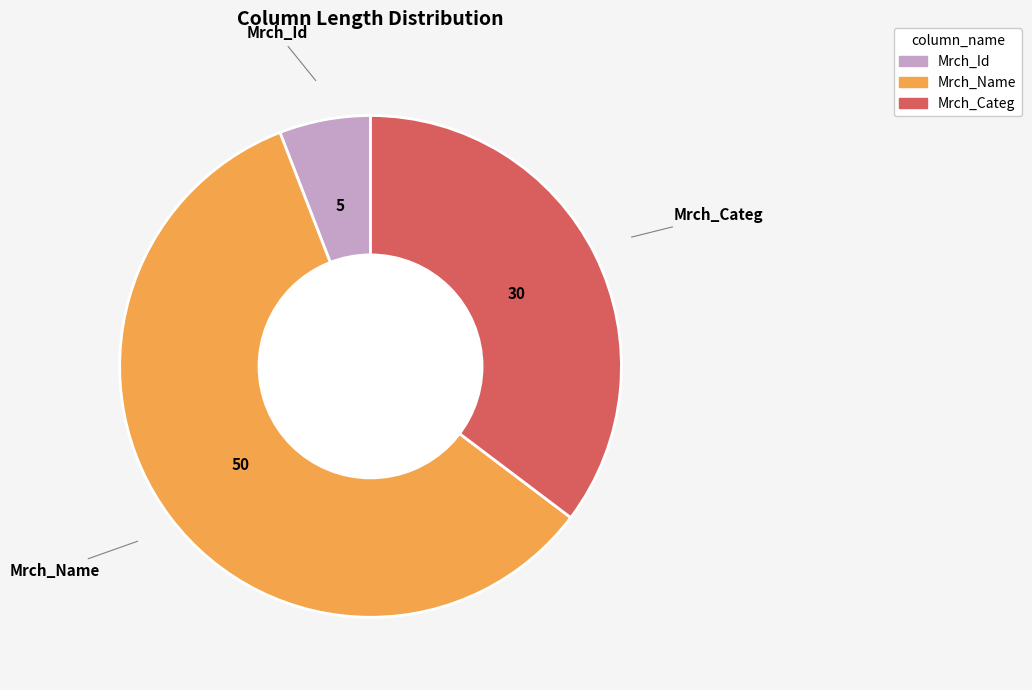

Which has a higher value, Mrch_Name or Mrch_Categ?

Mrch_Name